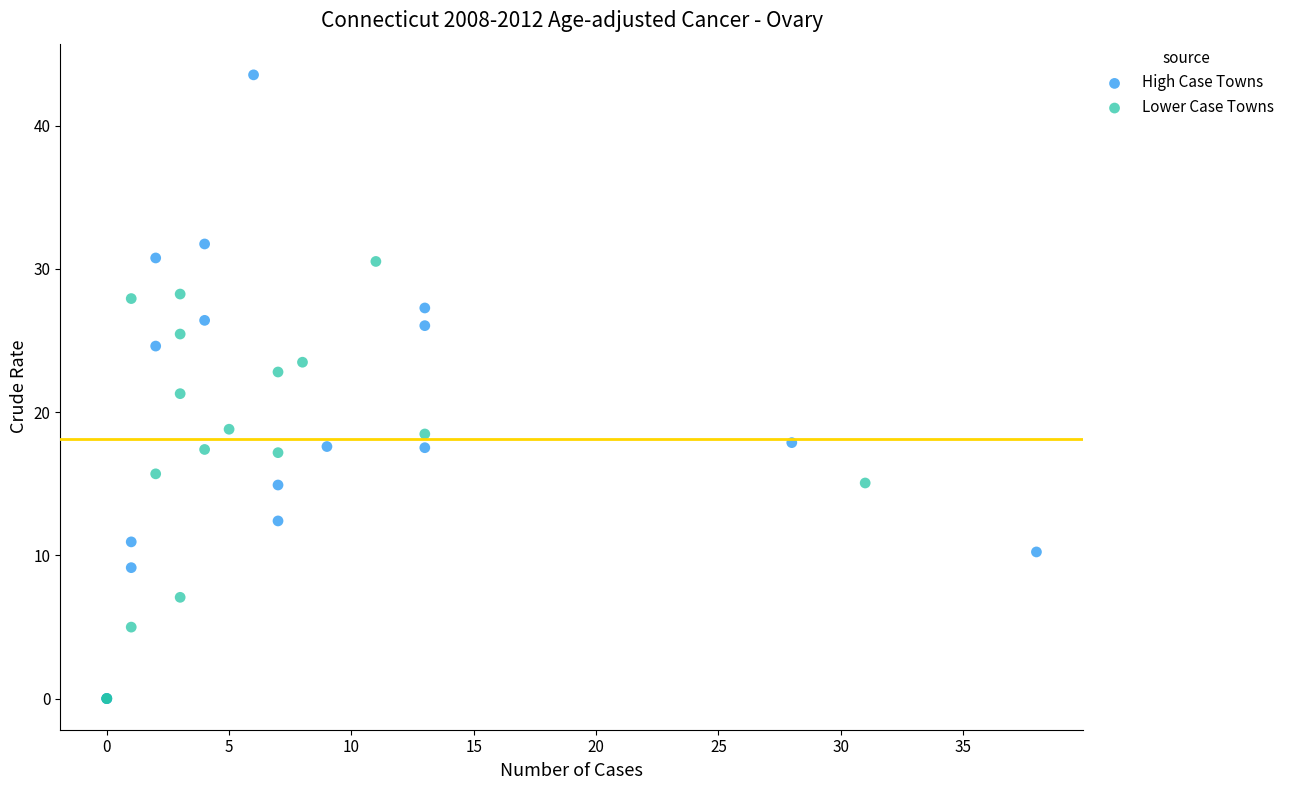

Which series contains the highest Y value?

High Case Towns